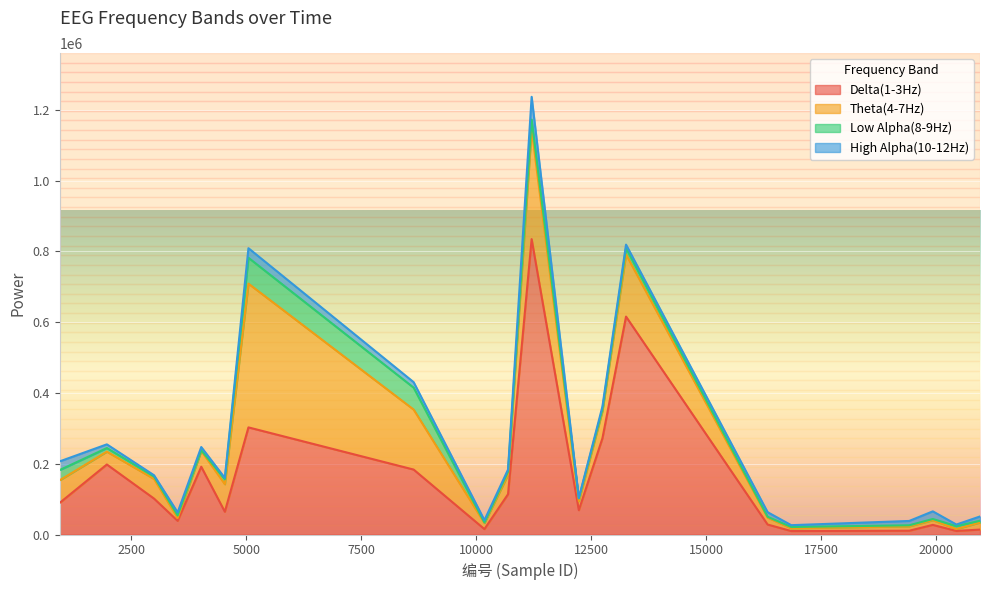

The Low Alpha(8-9Hz) series shows 22219 at 8636. True or false?

False